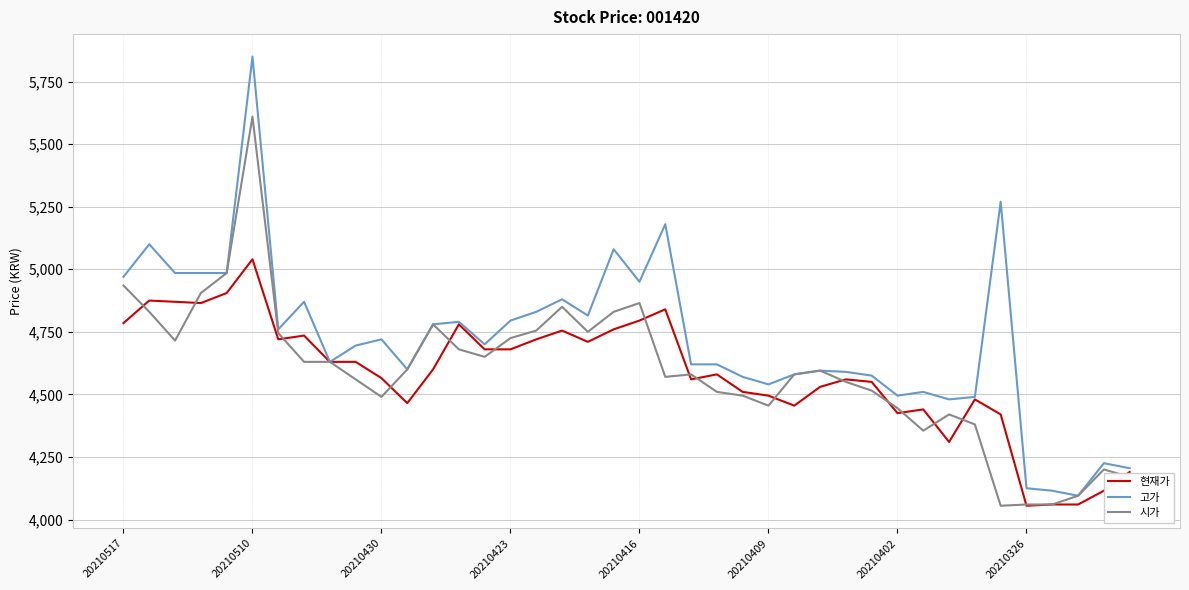

Which series has the largest total across all categories?

고가